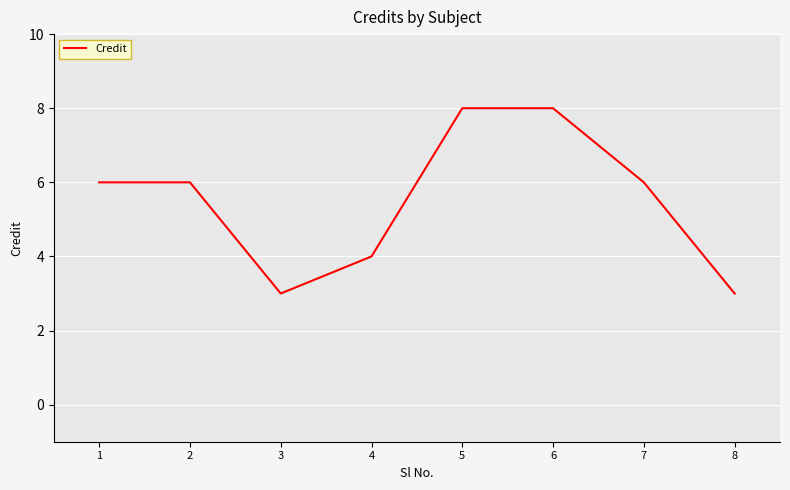

Does the chart have visible grid lines?

Yes